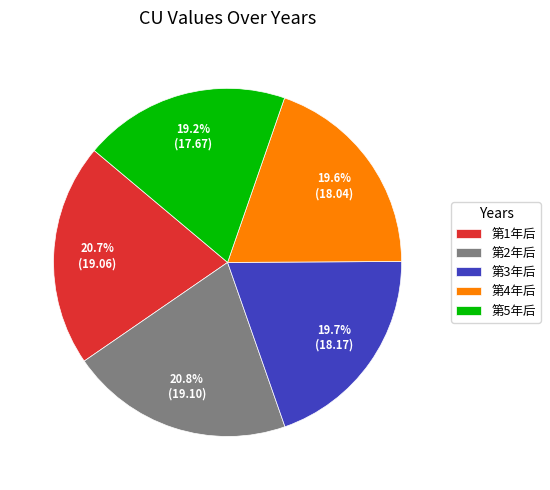

Does 第2年后 represent more than half of the total?

No